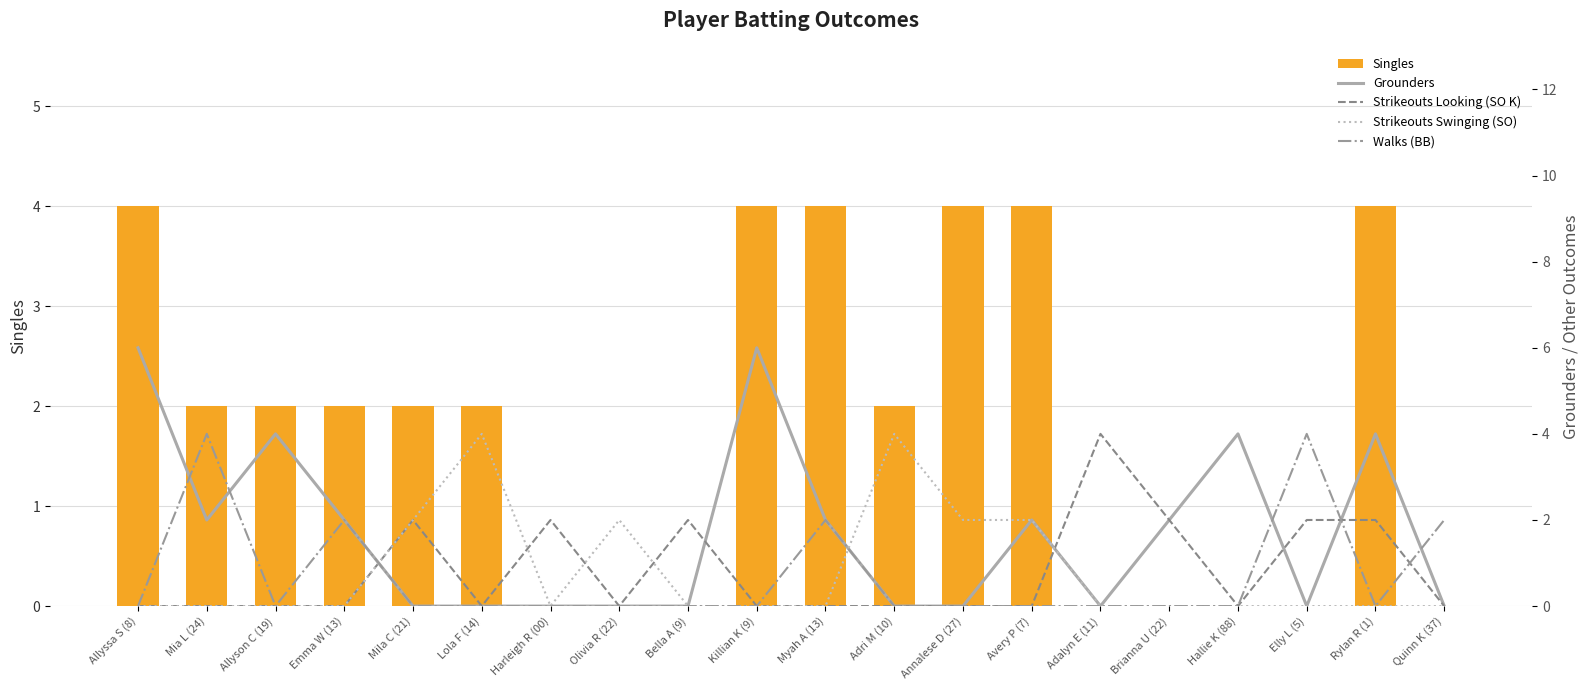

Reading left to right, what are all the values shown in this chart?

Singles: Allyssa S (8)=4	Mia L (24)=2	Allyson C (19)=2	Emma W (13)=2	Mila C (21)=2	Lola F (14)=2	Harleigh R (00)=0	Olivia R (22)=0	Bella A (9)=0	Killian K (9)=4	Myah A (13)=4	Adri M (10)=2	Annalese D (27)=4	Avery P (7)=4	Adalyn E (11)=0	Brianna U (22)=0	Hallie K (88)=0	Elly L (5)=0	Rylan R (1)=4	Quinn K (37)=0
Grounders: Allyssa S (8)=6	Mia L (24)=2	Allyson C (19)=4	Emma W (13)=2	Mila C (21)=0	Lola F (14)=0	Harleigh R (00)=0	Olivia R (22)=0	Bella A (9)=0	Killian K (9)=6	Myah A (13)=2	Adri M (10)=0	Annalese D (27)=0	Avery P (7)=2	Adalyn E (11)=0	Brianna U (22)=2	Hallie K (88)=4	Elly L (5)=0	Rylan R (1)=4	Quinn K (37)=0
Strikeouts Looking (SO K): Allyssa S (8)=0	Mia L (24)=0	Allyson C (19)=0	Emma W (13)=0	Mila C (21)=2	Lola F (14)=0	Harleigh R (00)=2	Olivia R (22)=0	Bella A (9)=2	Killian K (9)=0	Myah A (13)=0	Adri M (10)=0	Annalese D (27)=0	Avery P (7)=0	Adalyn E (11)=4	Brianna U (22)=2	Hallie K (88)=0	Elly L (5)=2	Rylan R (1)=2	Quinn K (37)=0
Strikeouts Swinging (SO): Allyssa S (8)=0	Mia L (24)=0	Allyson C (19)=0	Emma W (13)=0	Mila C (21)=2	Lola F (14)=4	Harleigh R (00)=0	Olivia R (22)=2	Bella A (9)=0	Killian K (9)=0	Myah A (13)=0	Adri M (10)=4	Annalese D (27)=2	Avery P (7)=2	Adalyn E (11)=0	Brianna U (22)=0	Hallie K (88)=0	Elly L (5)=0	Rylan R (1)=0	Quinn K (37)=0
Walks (BB): Allyssa S (8)=0	Mia L (24)=4	Allyson C (19)=0	Emma W (13)=2	Mila C (21)=0	Lola F (14)=0	Harleigh R (00)=0	Olivia R (22)=0	Bella A (9)=0	Killian K (9)=0	Myah A (13)=2	Adri M (10)=0	Annalese D (27)=0	Avery P (7)=0	Adalyn E (11)=0	Brianna U (22)=0	Hallie K (88)=0	Elly L (5)=4	Rylan R (1)=0	Quinn K (37)=2